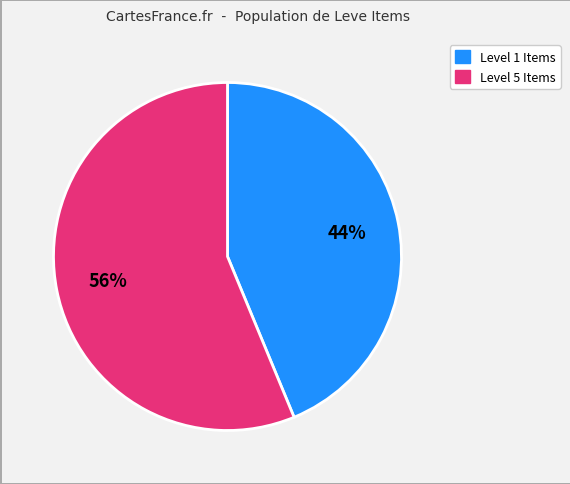

To the nearest percent, what is the average slice percentage?

50%